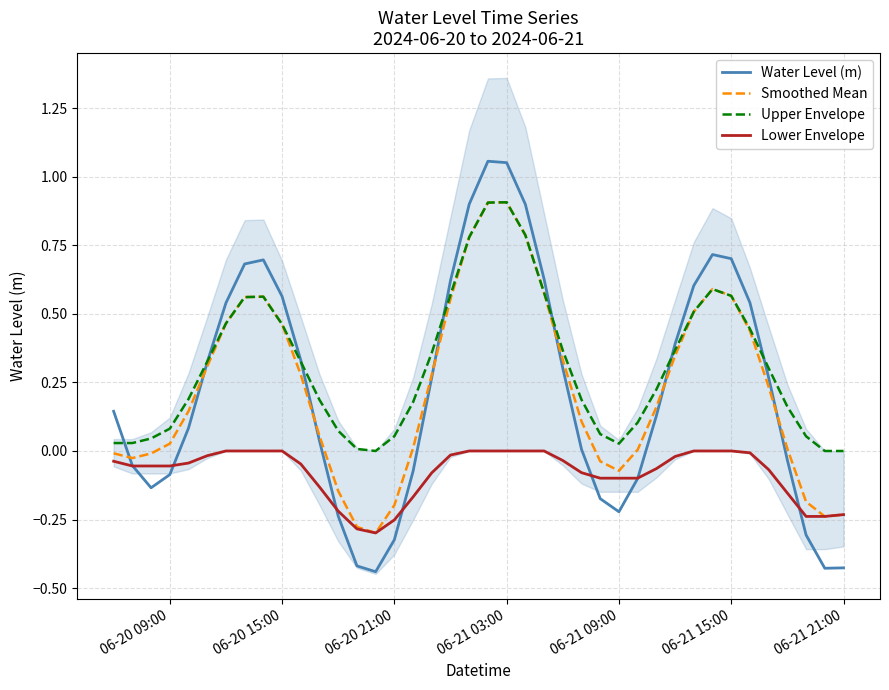

What is the highest value of the Upper Envelope series?

0.9